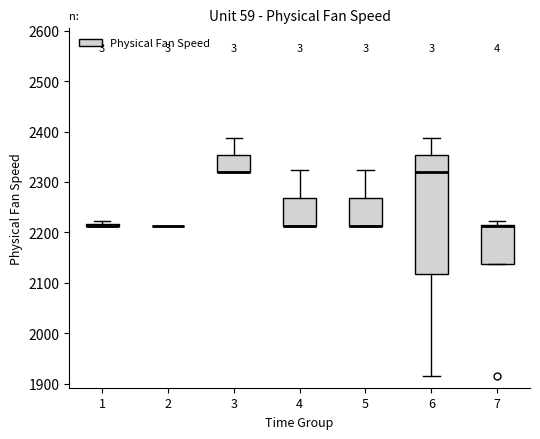

Where is the lower edge of the box at x = 3 on the y-axis? The values are not printed on the chart, so give them approximately, as read against the axis.

2320